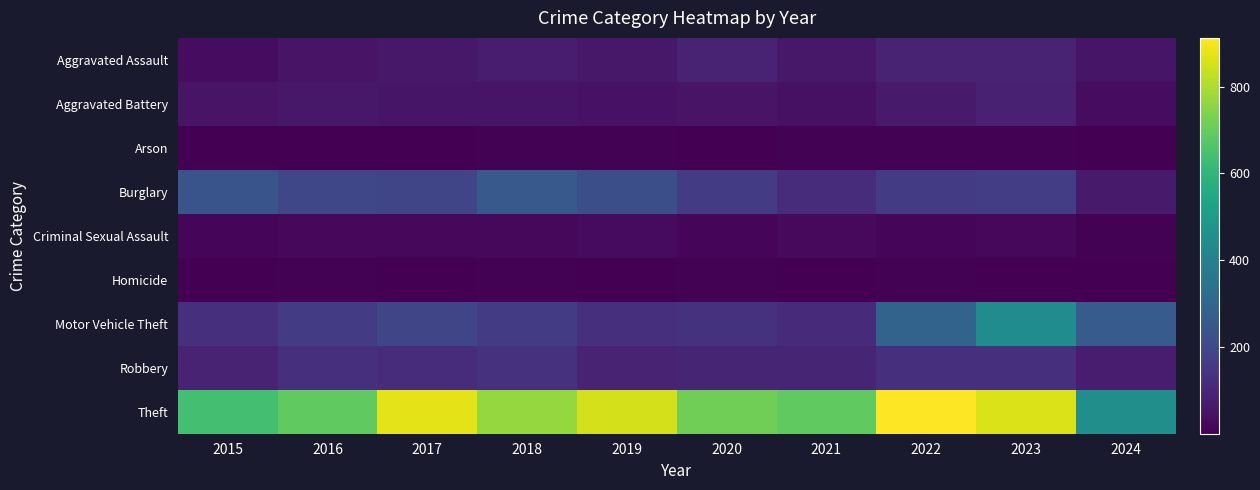

How many categories are shown in the chart?

10